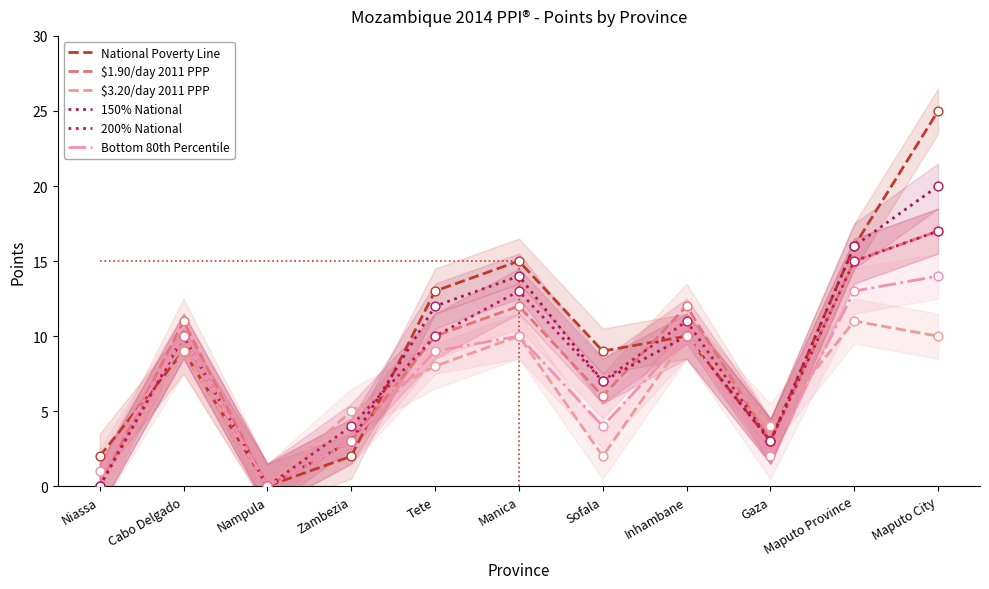

What are all the series names shown in the legend?

National Poverty Line, $1.90/day 2011 PPP, $3.20/day 2011 PPP, 150% National, 200% National, Bottom 80th Percentile